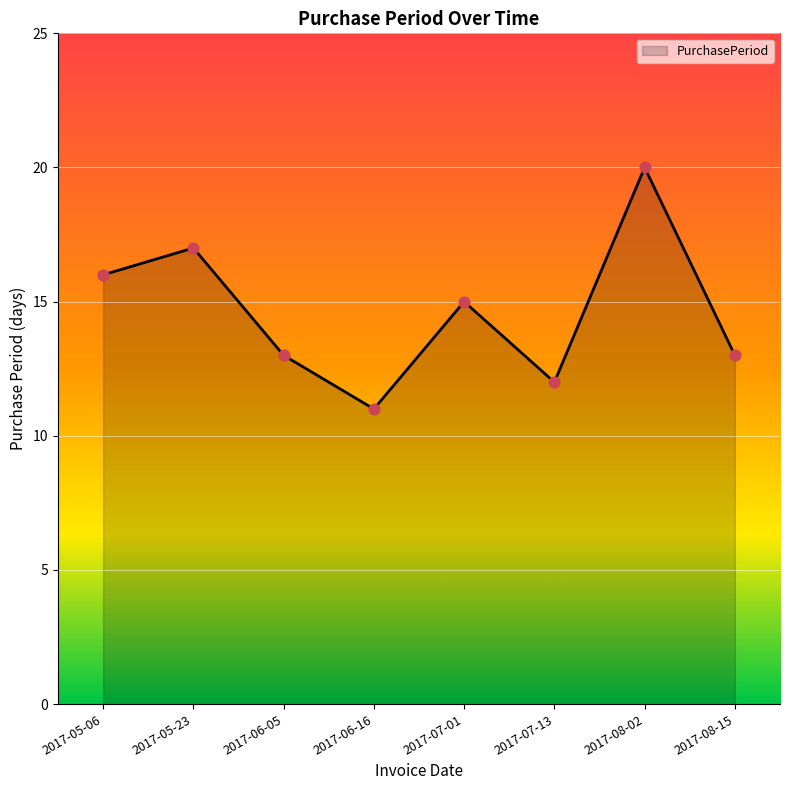

What is the ratio of the value at 2017-08-02 to the value at 2017-06-16?

1.8